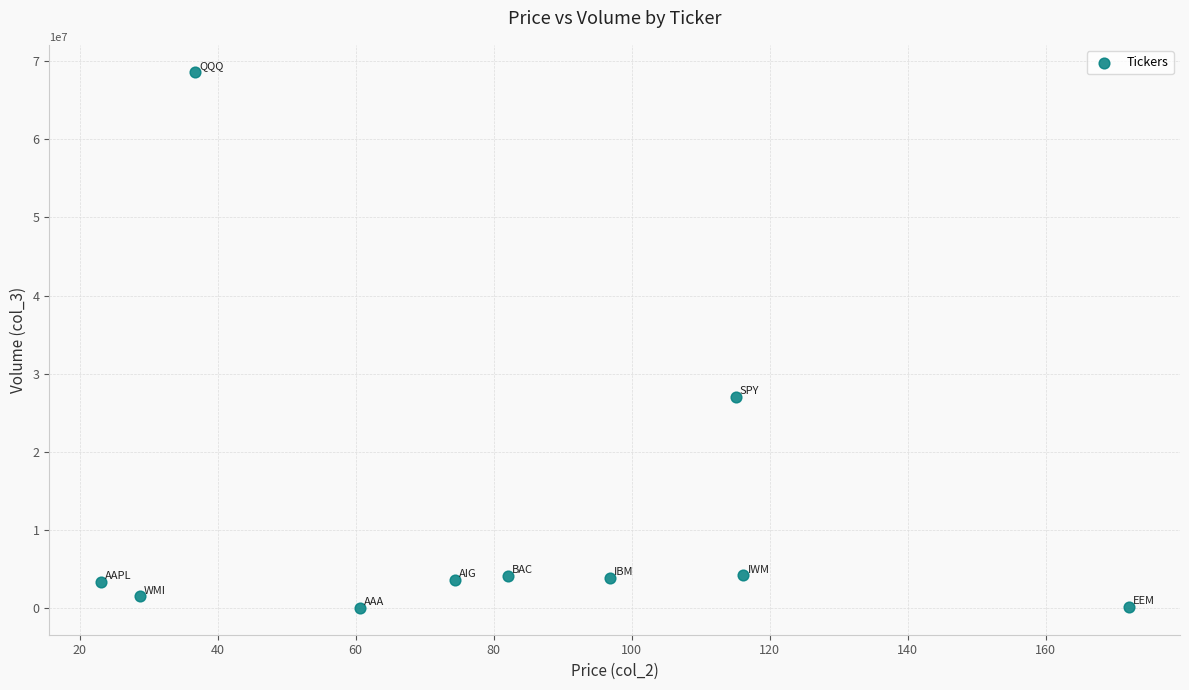

What Y value in the scatter plot is closest to 34334300?

27040800